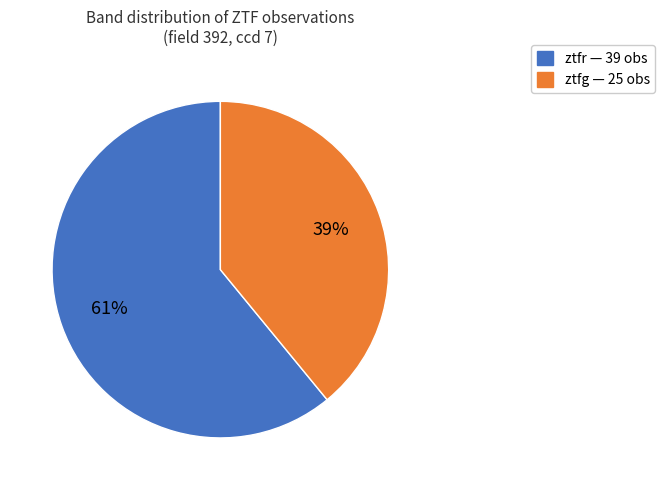

What is the smallest slice in the pie chart?

ztfg